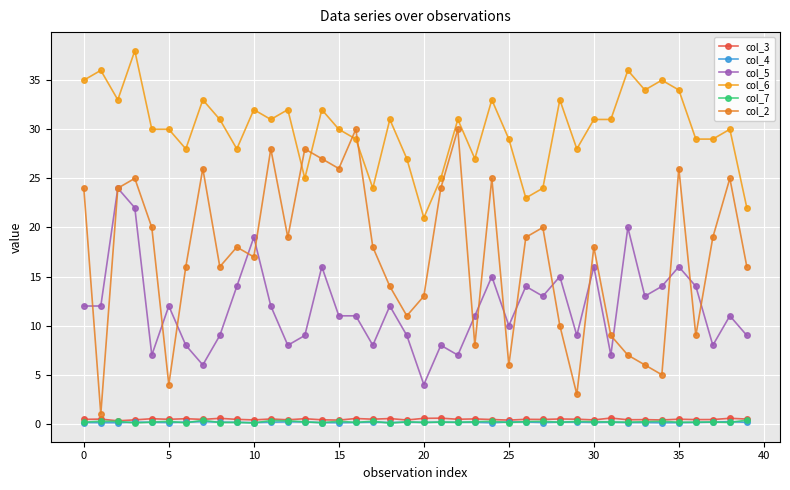

Which series has the largest total across all categories?

col_6